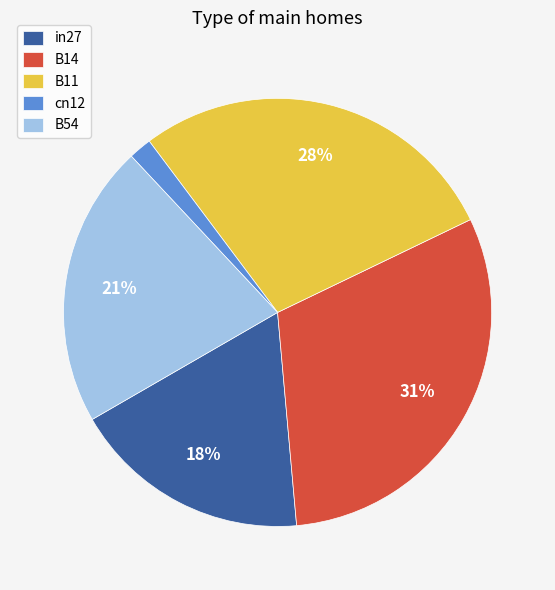

Combined, do B14 and B11 account for over 50%?

Yes